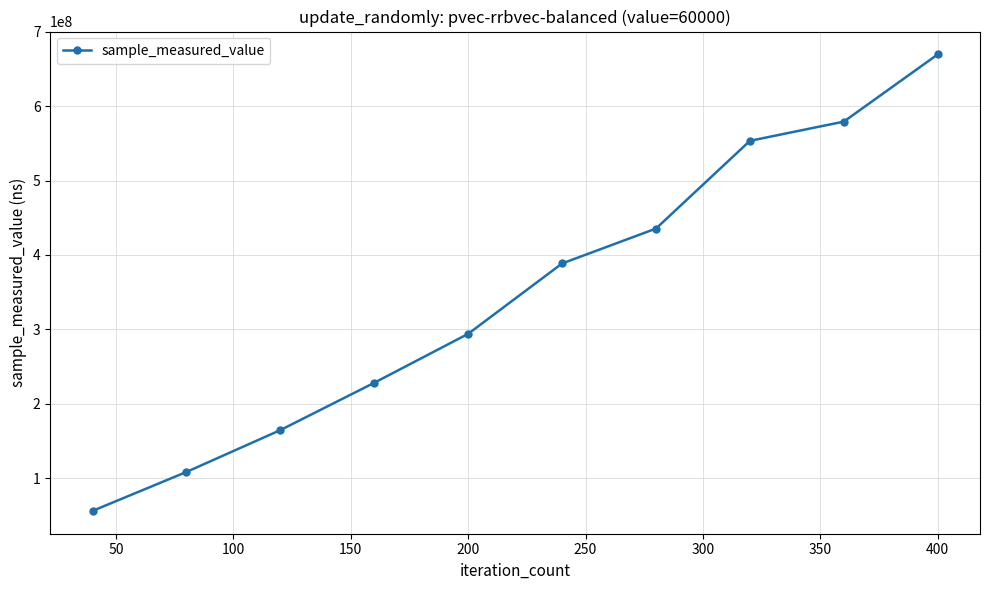

What is the value of the 9th point from the left?

579414972